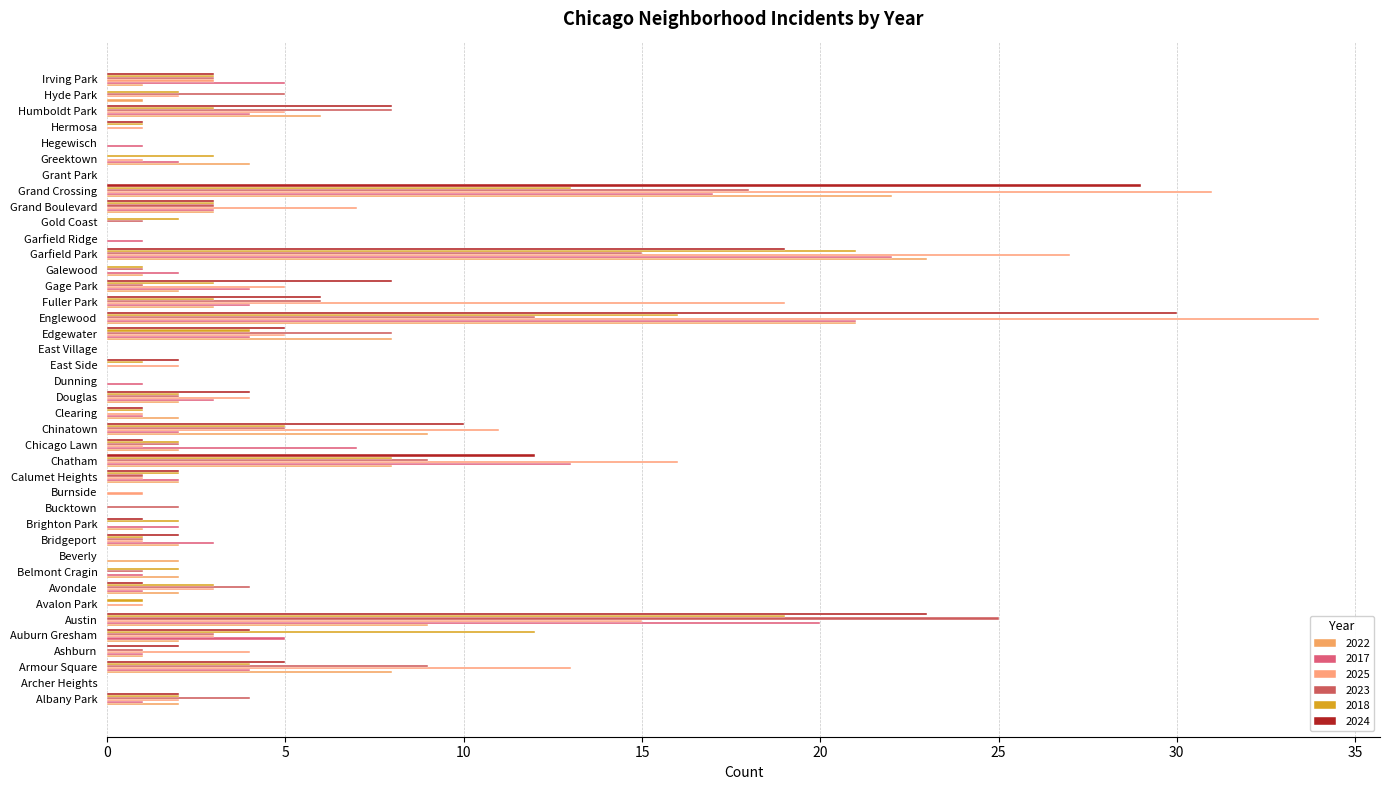

How many data points does each series have?

40